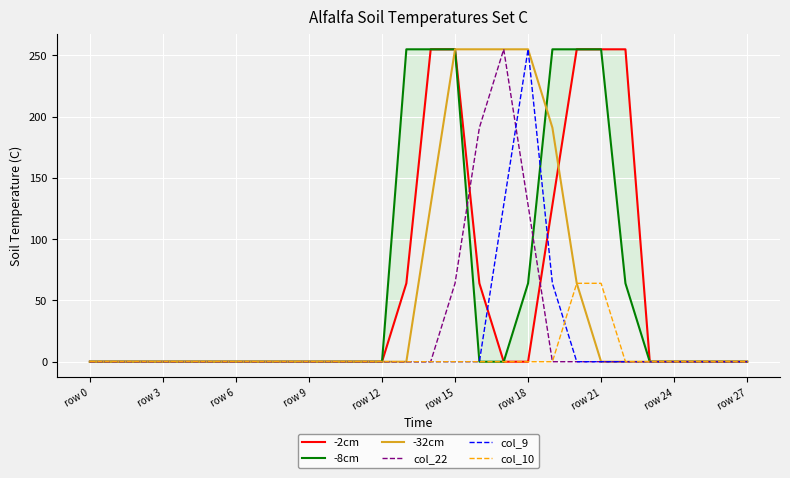

How many lines are shown in the chart?

6